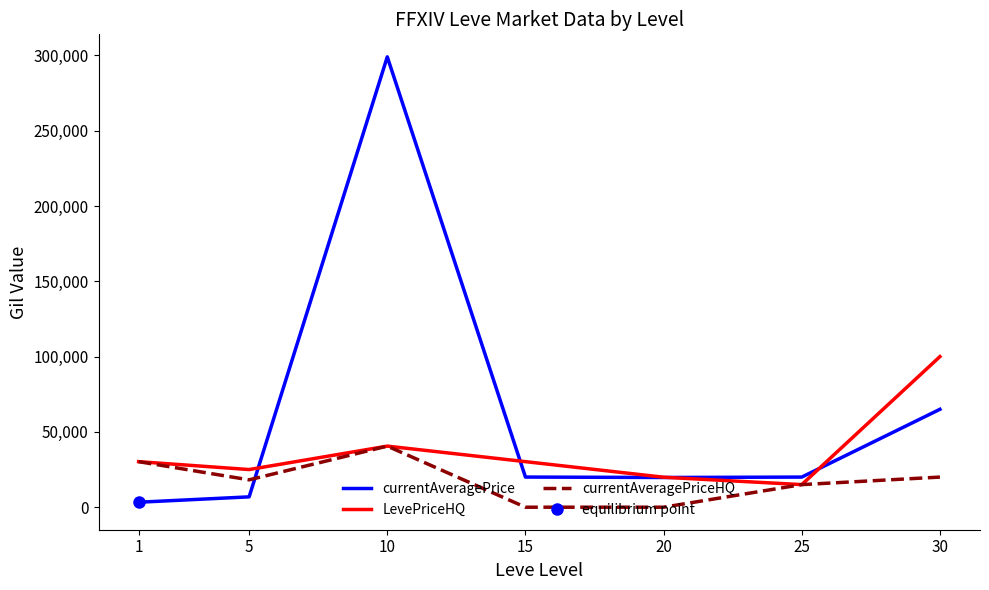

Between 5 and 25, which series saw the biggest shift?

currentAveragePrice